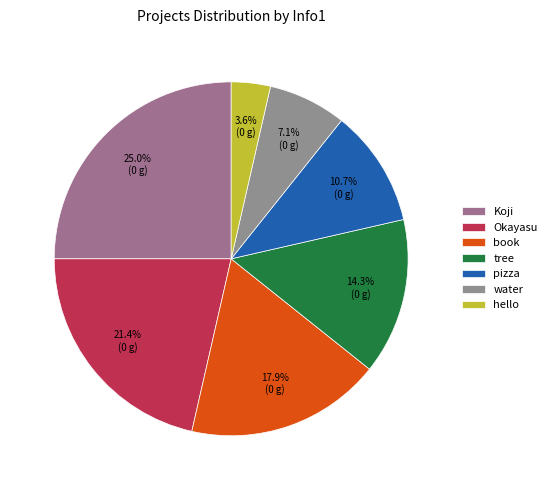

How many slices are in this pie chart?

7